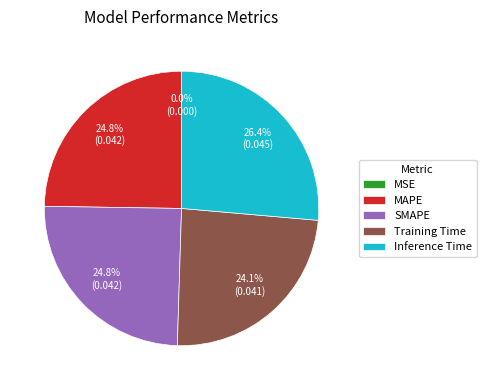

Which category has the biggest portion of the pie?

Inference Time